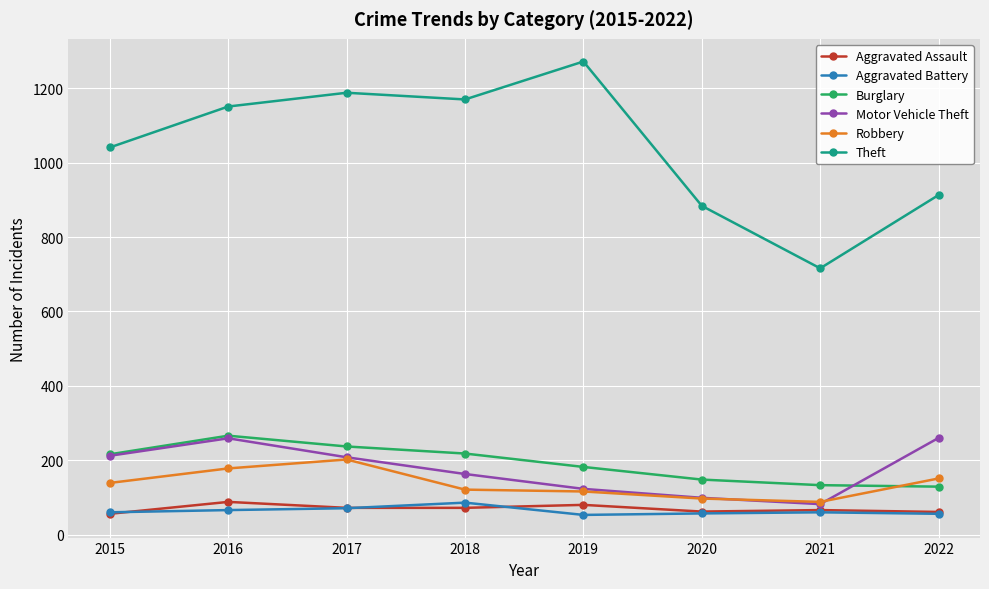

In Robbery, how many points are higher than both neighbors (excluding endpoints)?

1